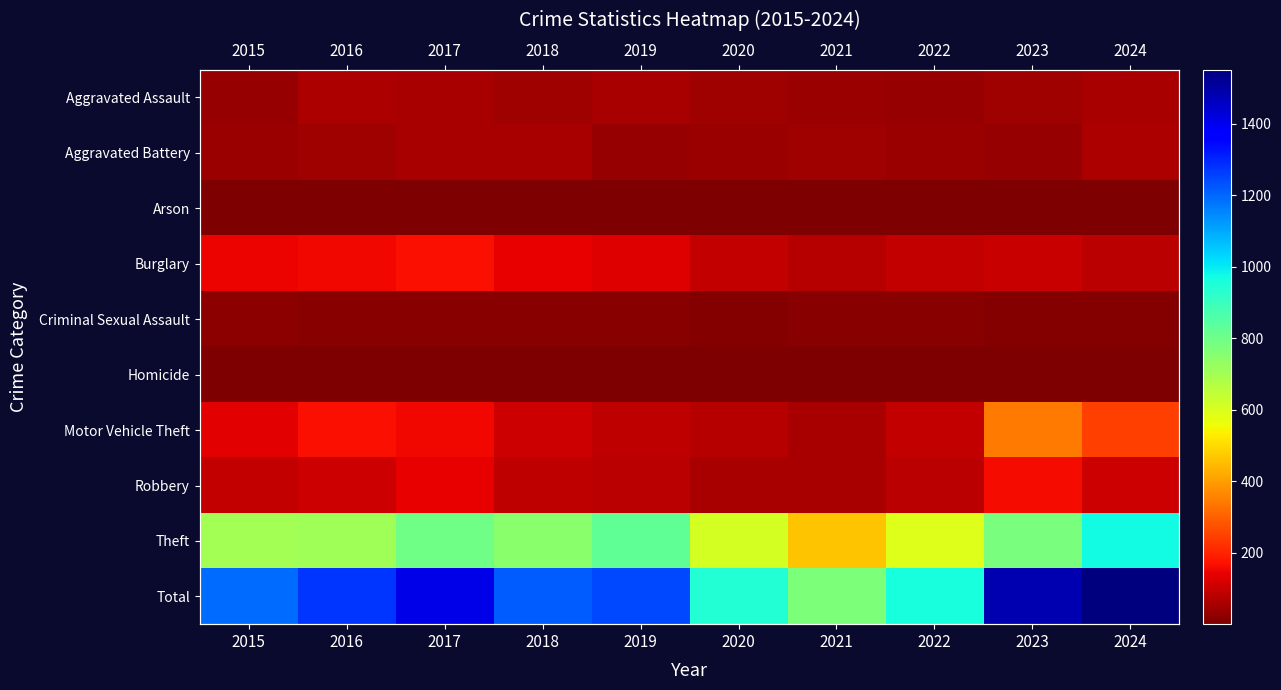

How many data points in Aggravated Battery are above 45?

4